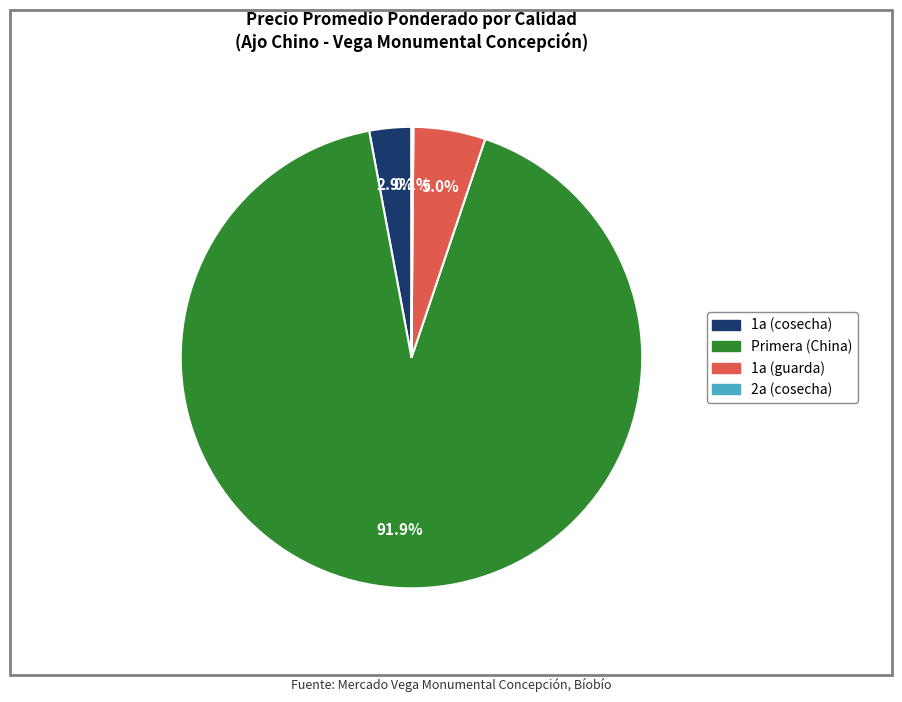

Is there a majority slice in this chart?

Yes